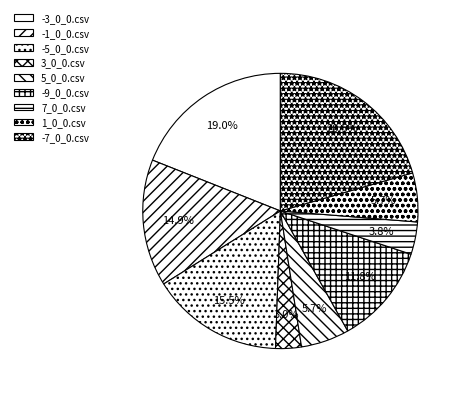

The -9_0_0.csv slice represents 12% of the pie. True or false?

True